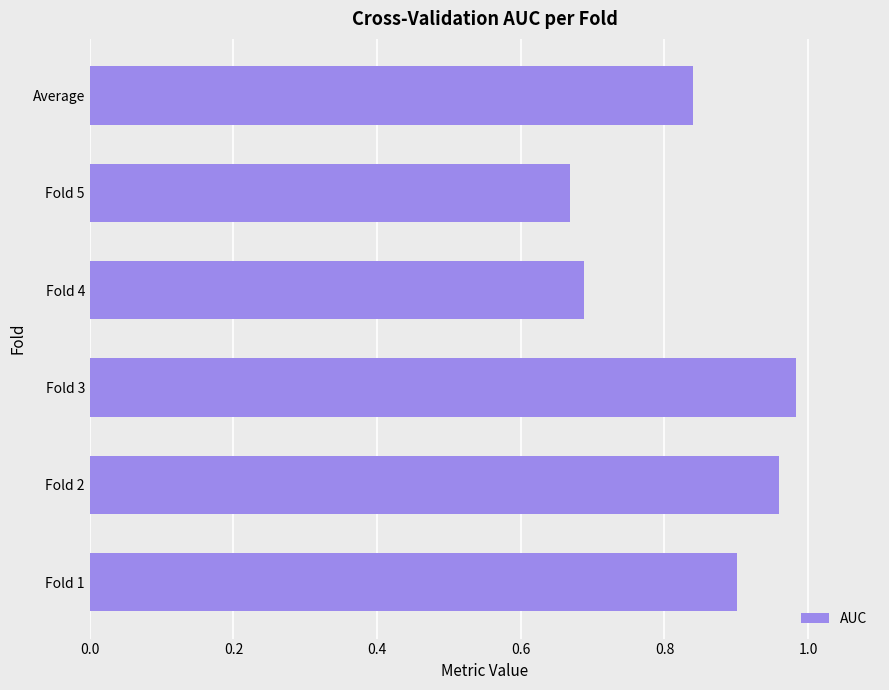

What is the difference between the maximum and minimum values?

0.3